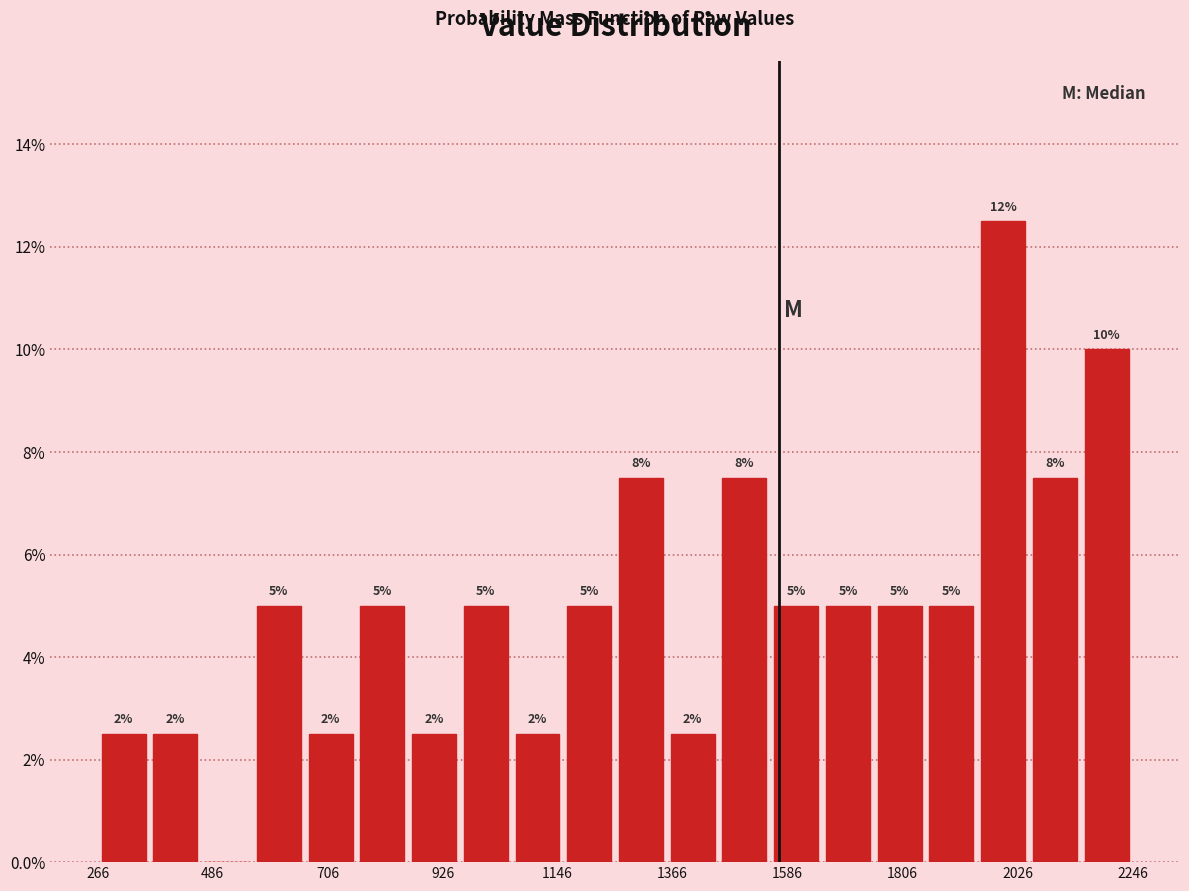

Read against the x-axis, roughly where is the centre of the tallest bar?

2000